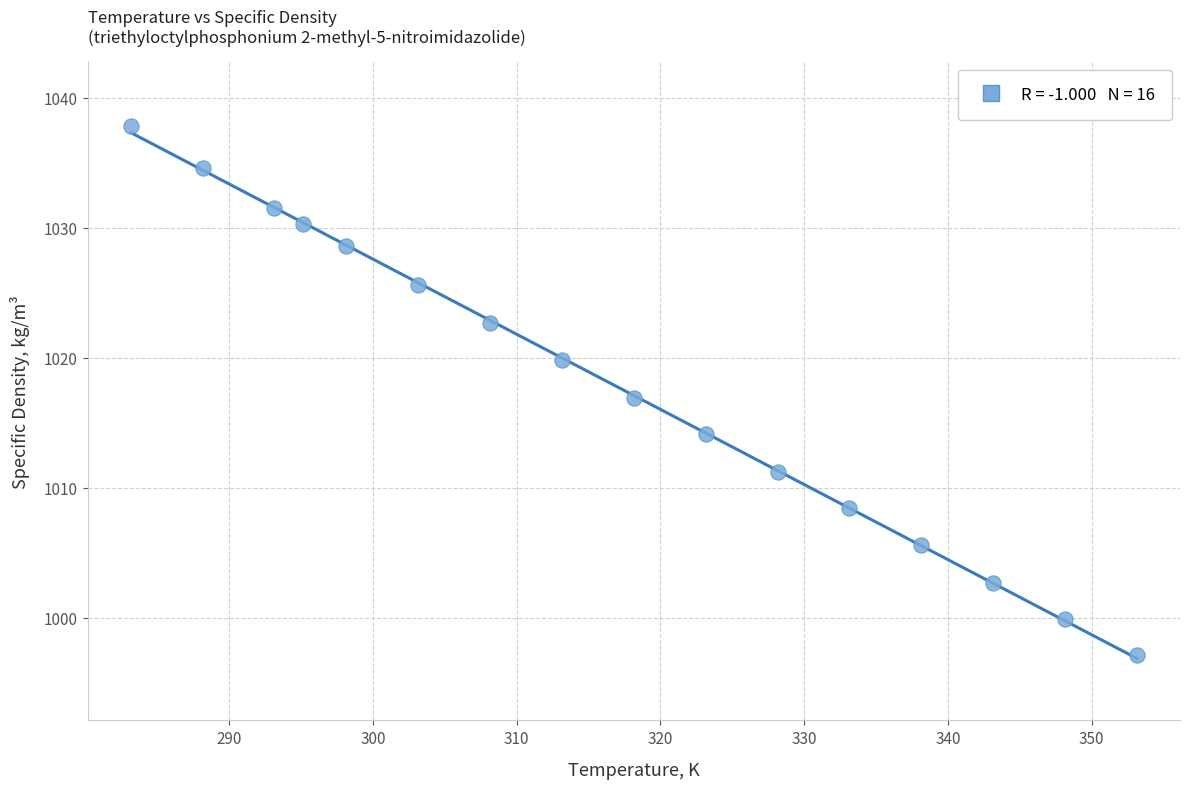

What is the range of Y values (max minus min)?

40.7